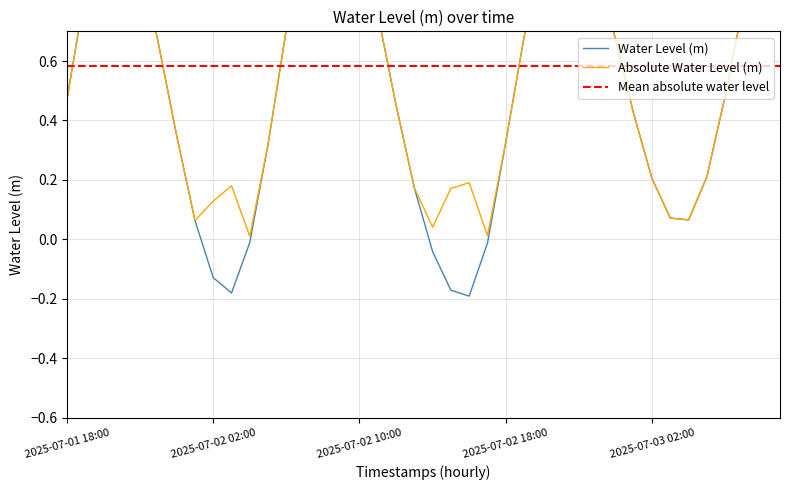

List the labels in order of value, largest first.

2025-07-02 08:00, 2025-07-02 09:00, 2025-07-03 09:00, 2025-07-02 21:00, 2025-07-01 21:00, 2025-07-02 22:00, 2025-07-01 20:00, 2025-07-03 08:00, 2025-07-02 10:00, 2025-07-02 07:00, 2025-07-02 20:00, 2025-07-01 22:00, 2025-07-02 23:00, 2025-07-01 19:00, 2025-07-03 07:00, 2025-07-02 11:00, 2025-07-02 06:00, 2025-07-02 19:00, 2025-07-03 00:00, 2025-07-01 23:00, 2025-07-03 06:00, 2025-07-01 18:00, 2025-07-02 12:00, 2025-07-03 01:00, 2025-07-02 00:00, 2025-07-02 18:00, 2025-07-02 05:00, 2025-07-03 05:00, 2025-07-03 02:00, 2025-07-02 13:00, 2025-07-03 03:00, 2025-07-03 04:00, 2025-07-02 01:00, 2025-07-02 04:00, 2025-07-02 17:00, 2025-07-02 14:00, 2025-07-02 02:00, 2025-07-02 15:00, 2025-07-02 03:00, 2025-07-02 16:00